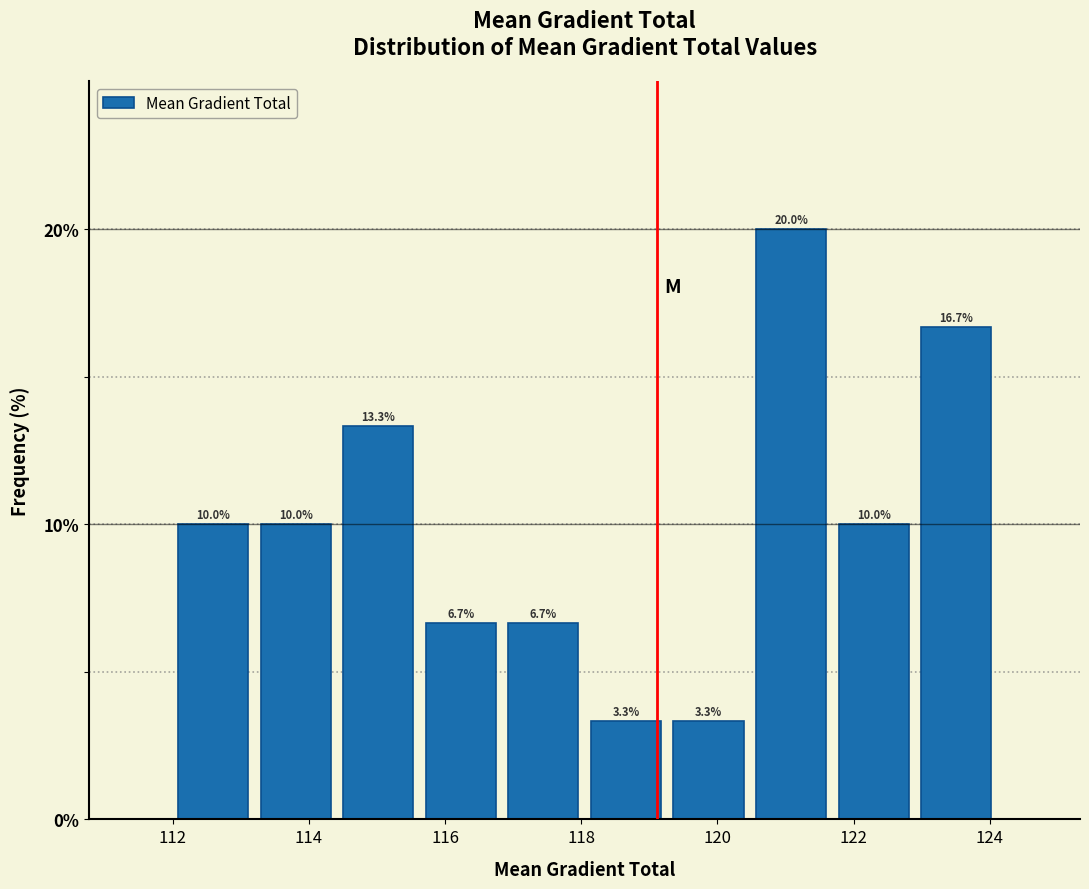

Reading left to right, transcribe this chart: for each bar, give the range it covers on the x-axis and its height. The bar edges are not printed on the chart, so give them approximately, as read against the axis.

112.0 to 113.2: 10.0
113.2 to 114.4: 10.0
114.4 to 115.6: 13.3
115.6 to 116.8: 6.7
116.8 to 118.0: 6.7
118.0 to 119.2: 3.3
119.2 to 120.4: 3.3
120.4 to 121.6: 20.0
121.6 to 122.8: 10.0
122.8 to 124.2: 16.7